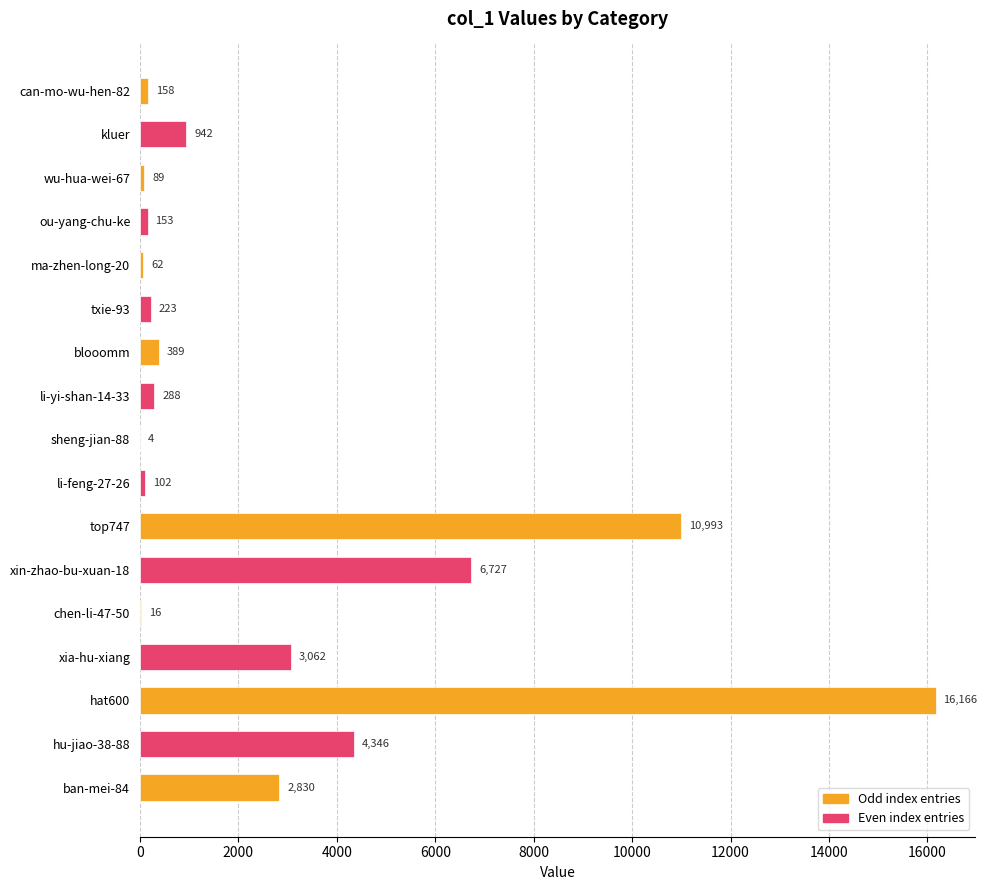

What is the change in value from xin-zhao-bu-xuan-18 to xia-hu-xiang?

-3665